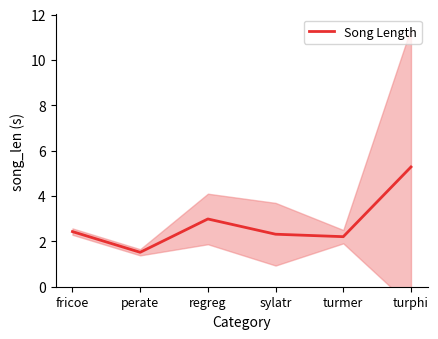

What position from the left is turphi?

6